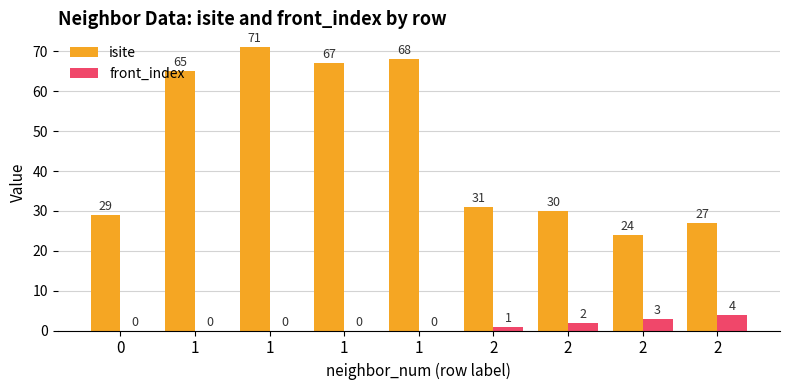

How many data points does each series have?

9